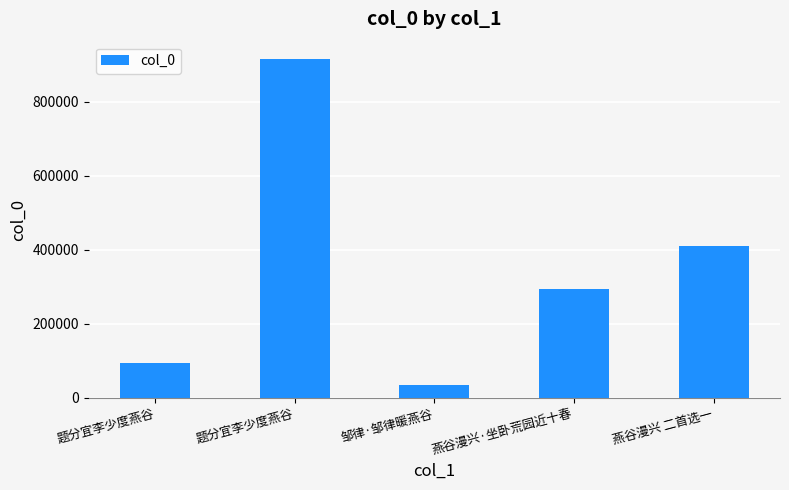

Are the bars horizontal?

No